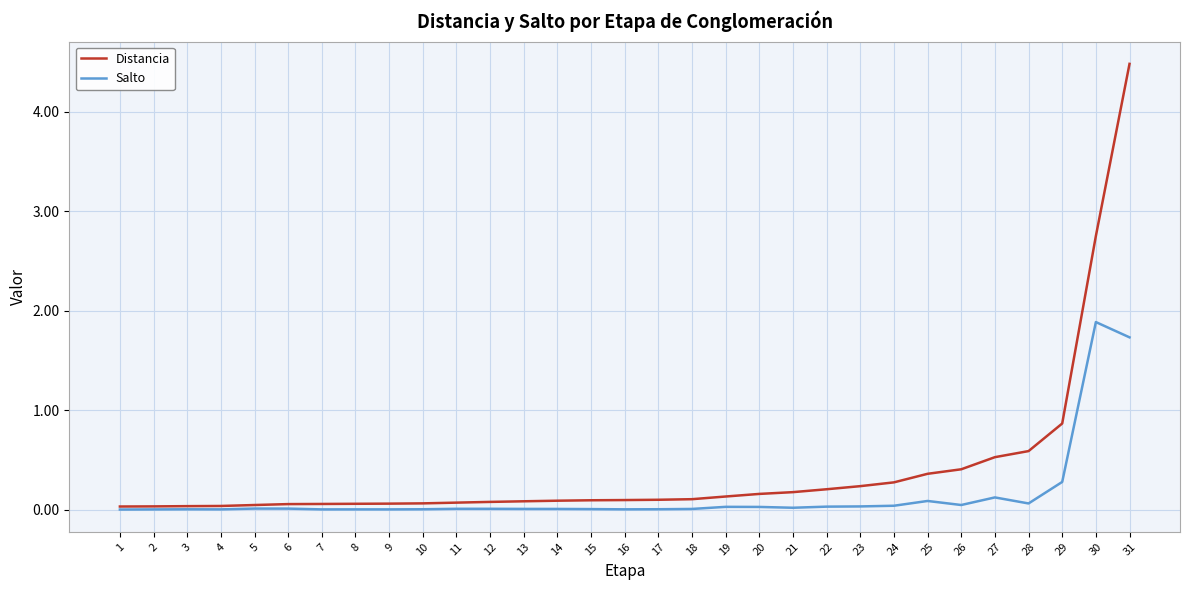

What is the highest value of the Distancia series?

4.5